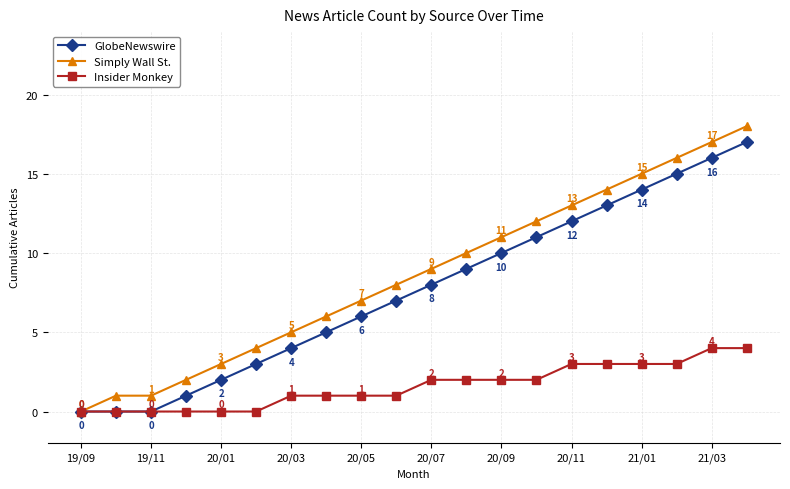

Which series has the widest spread of values?

Simply Wall St.